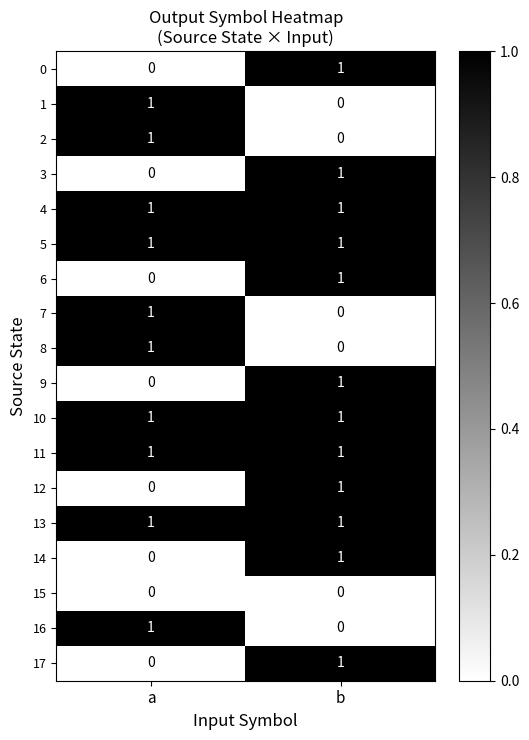

Rank the categories by 6 value from lowest to highest.

a, b